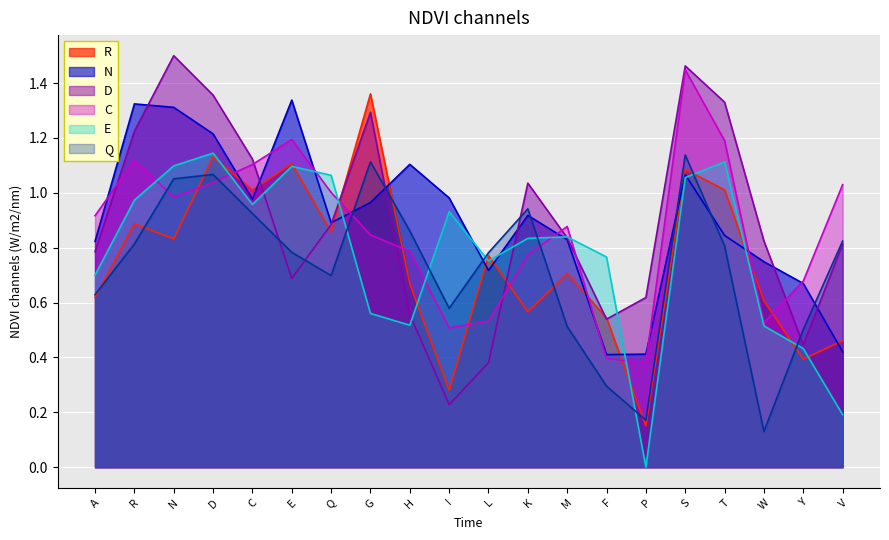

What is the difference between the R values at T and W?

0.4